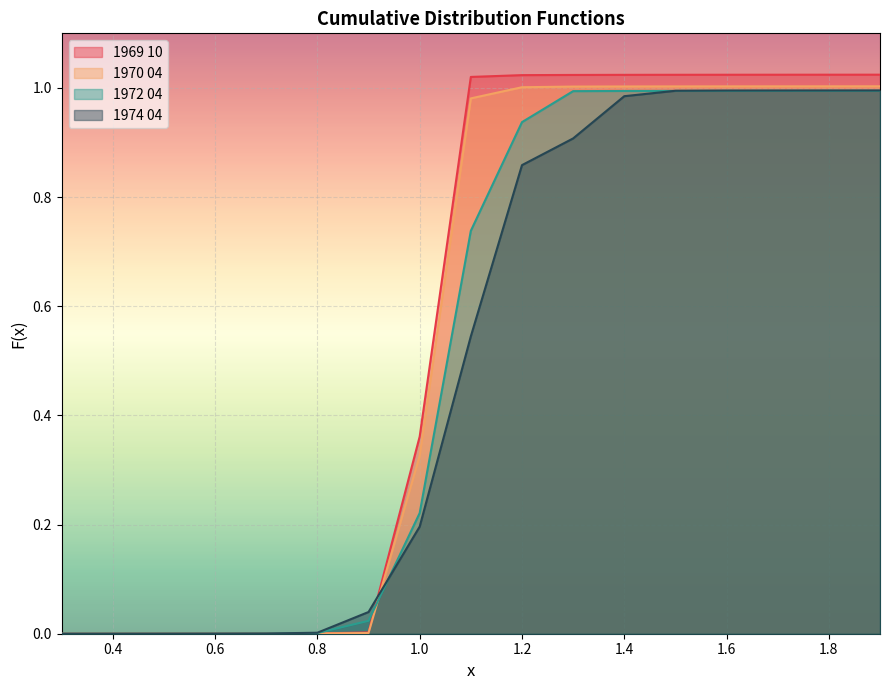

Which series ends up on top after the final intersection of 1969 10 and 1970 04?

1969 10